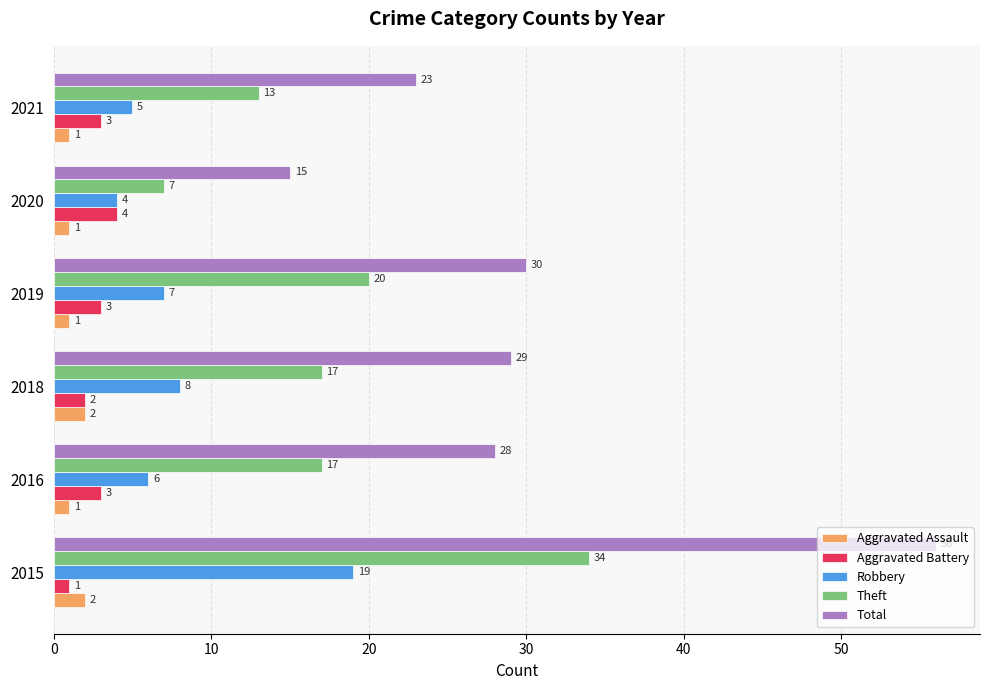

Which series has the largest range (max minus min)?

Total